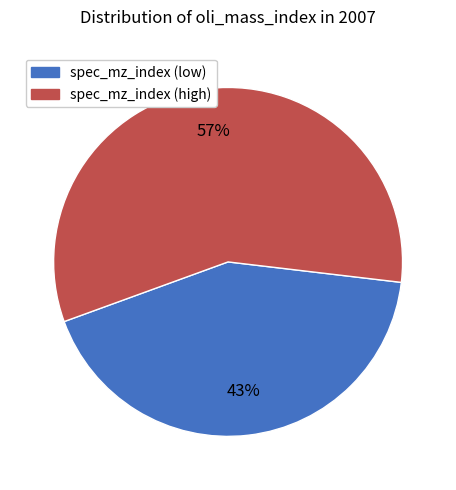

What is the ratio of the value at spec_mz_index (high) to the value at spec_mz_index (low)?

1.3